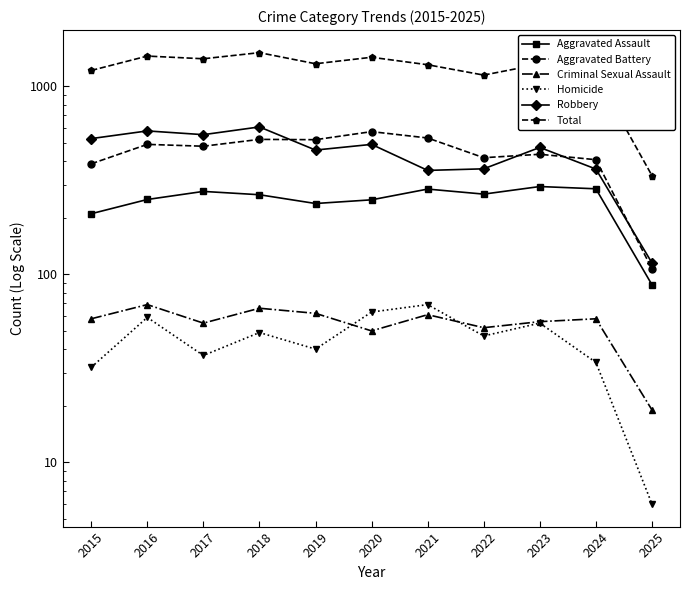

Is it true that Aggravated Battery equals 71 at 2025?

False